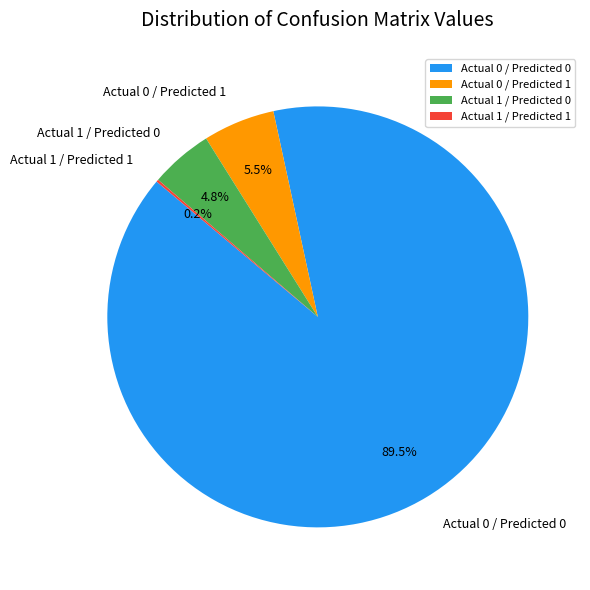

Does Actual 0 / Predicted 0 account for over 50% of the chart?

Yes